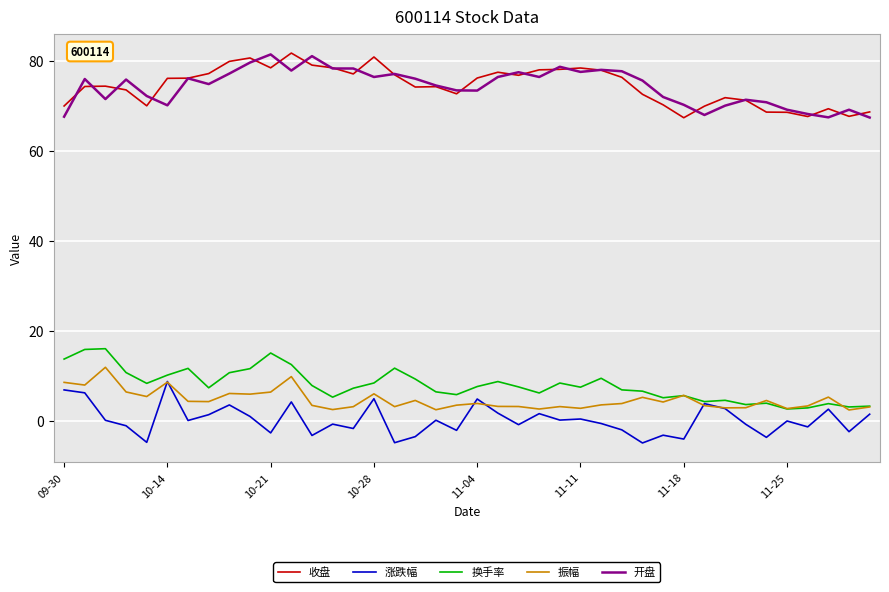

True or false: 涨跌幅 and 开盘 cross at least once.

False